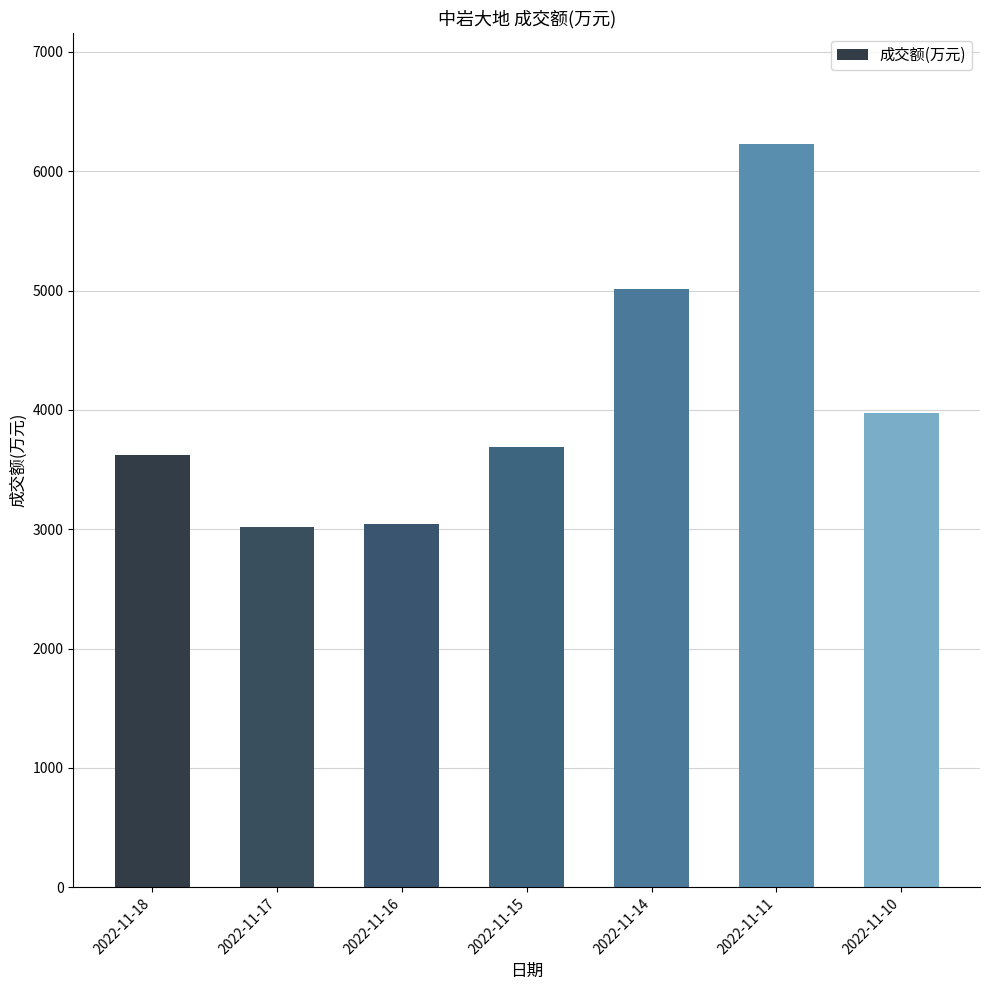

The chart shows a value of 6226 at 2022-11-11. True or false?

True